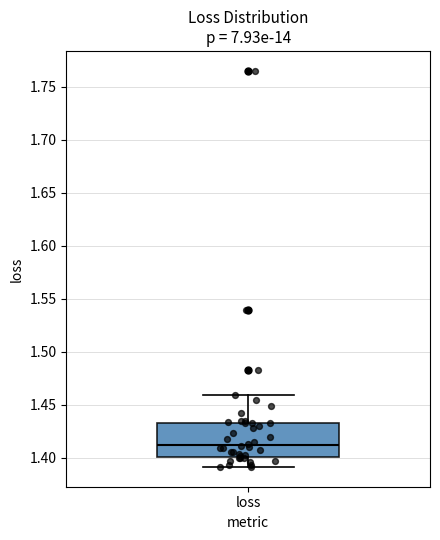

Where is the upper edge of the box for loss on the y-axis? The values are not printed on the chart, so give them approximately, as read against the axis.

1.435